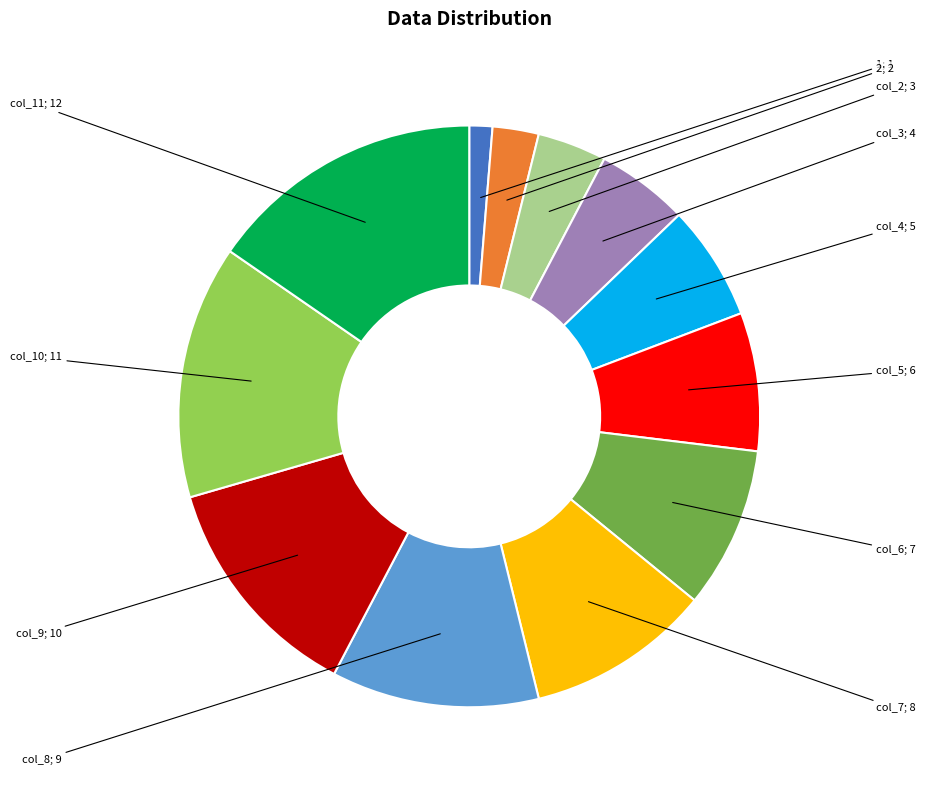

Is there any slice that represents more than half of the pie?

No